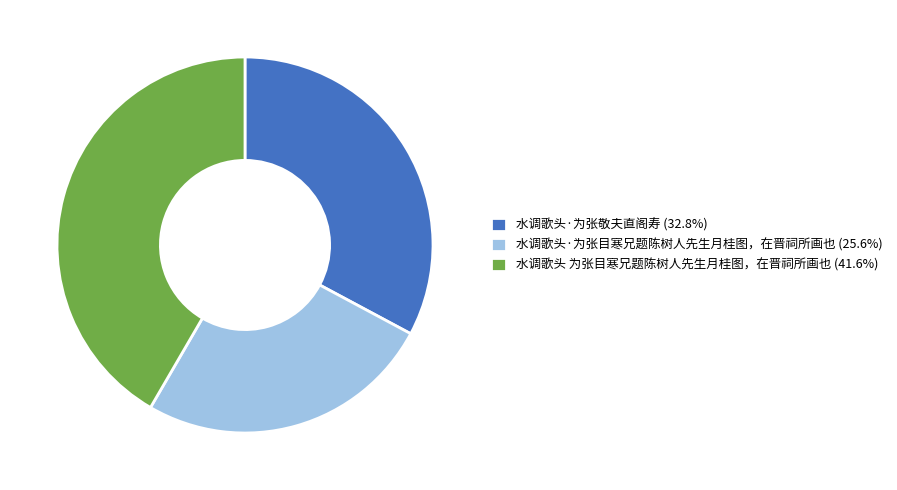

Approximately how many times larger is the value at 水调歌头 为张目寒兄题陈树人先生月桂图，在晋祠所画也 (41.6%) compared to 水调歌头·为张敬夫直阁寿 (32.8%)?

1.3